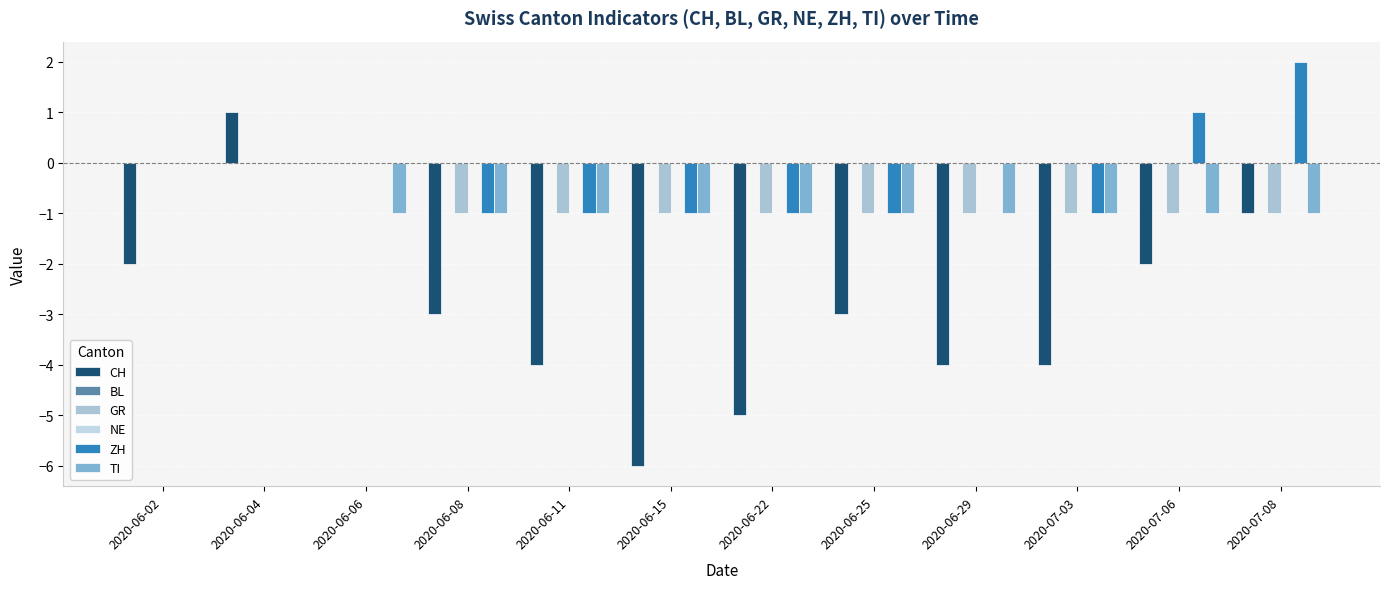

What is the total value across all series at 2020-06-22?

-8